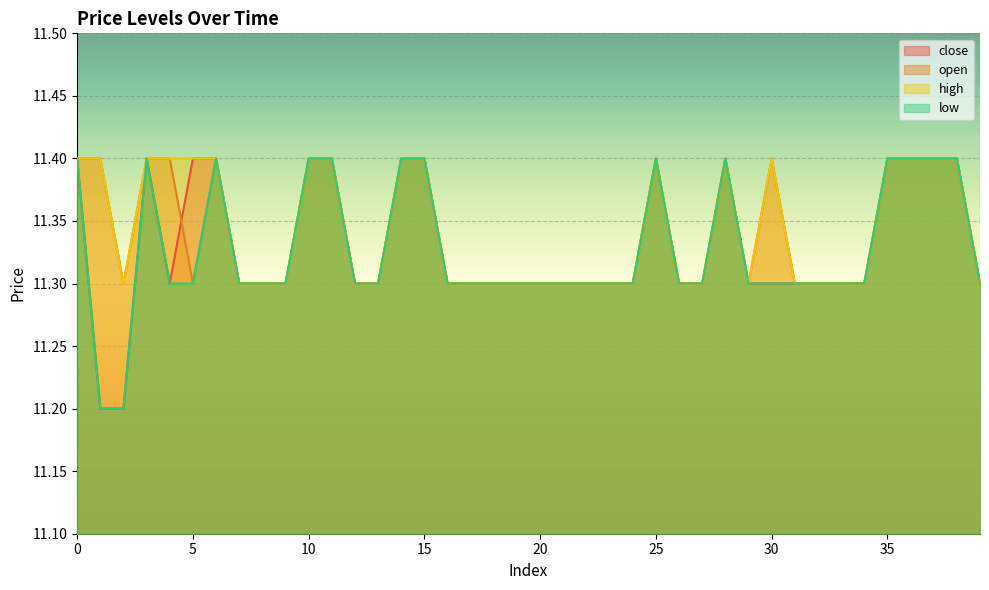

What is the total value across all series at 14?

45.6